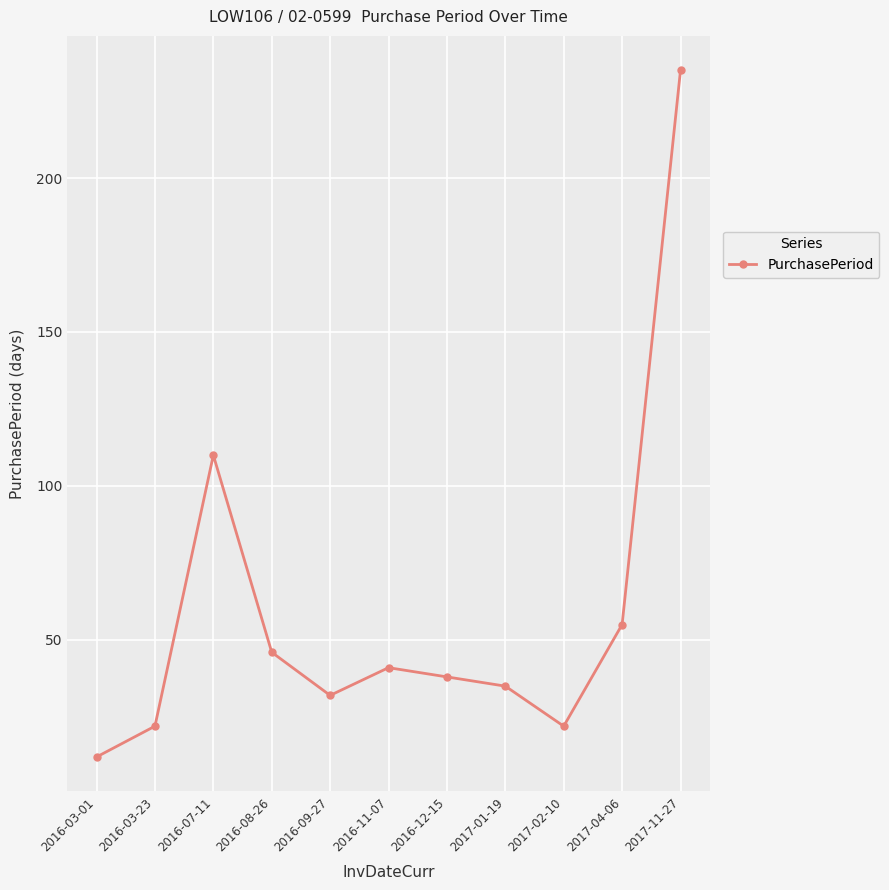

What is the value of the 1st point from the left?

12